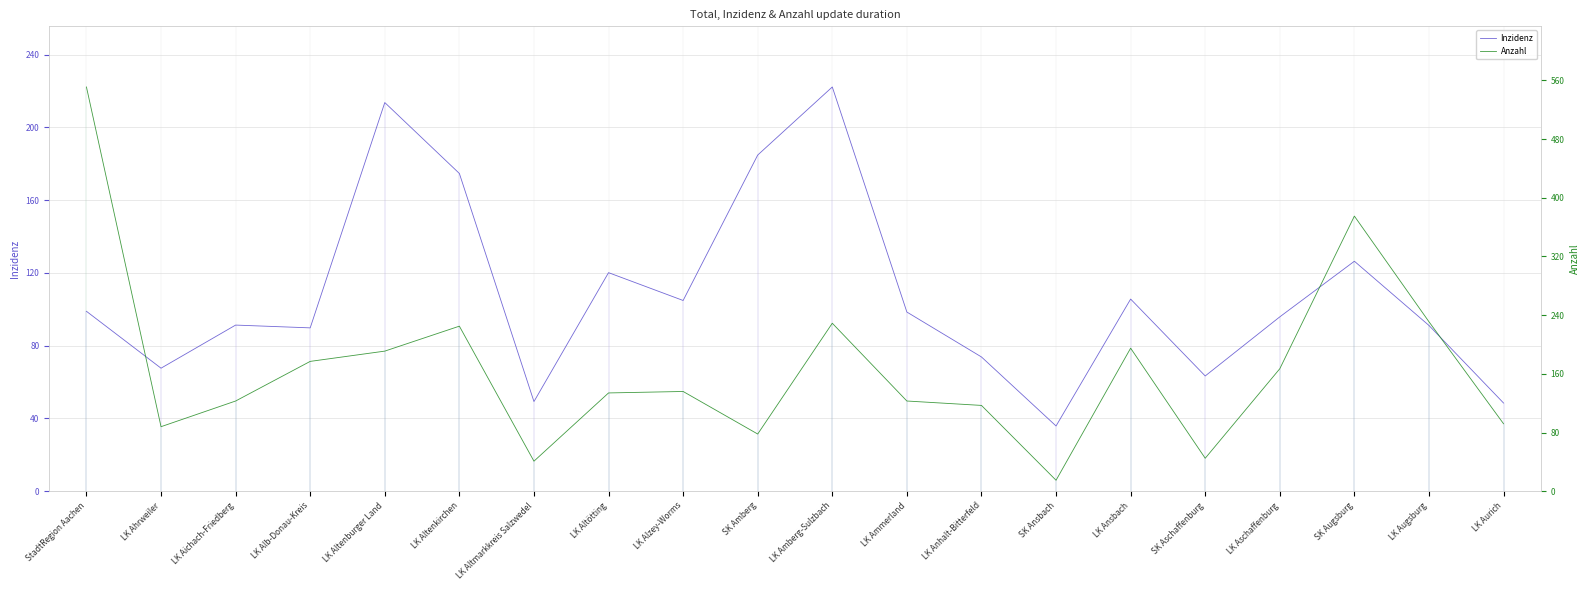

List the series in order of their peak value, lowest first.

Inzidenz, Anzahl